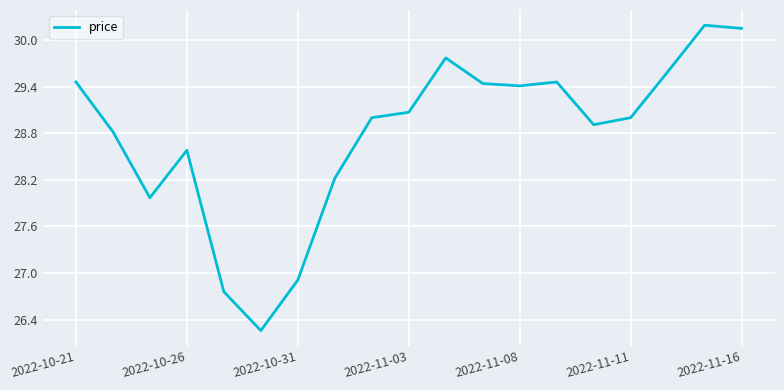

What is the greatest value displayed?

30.2